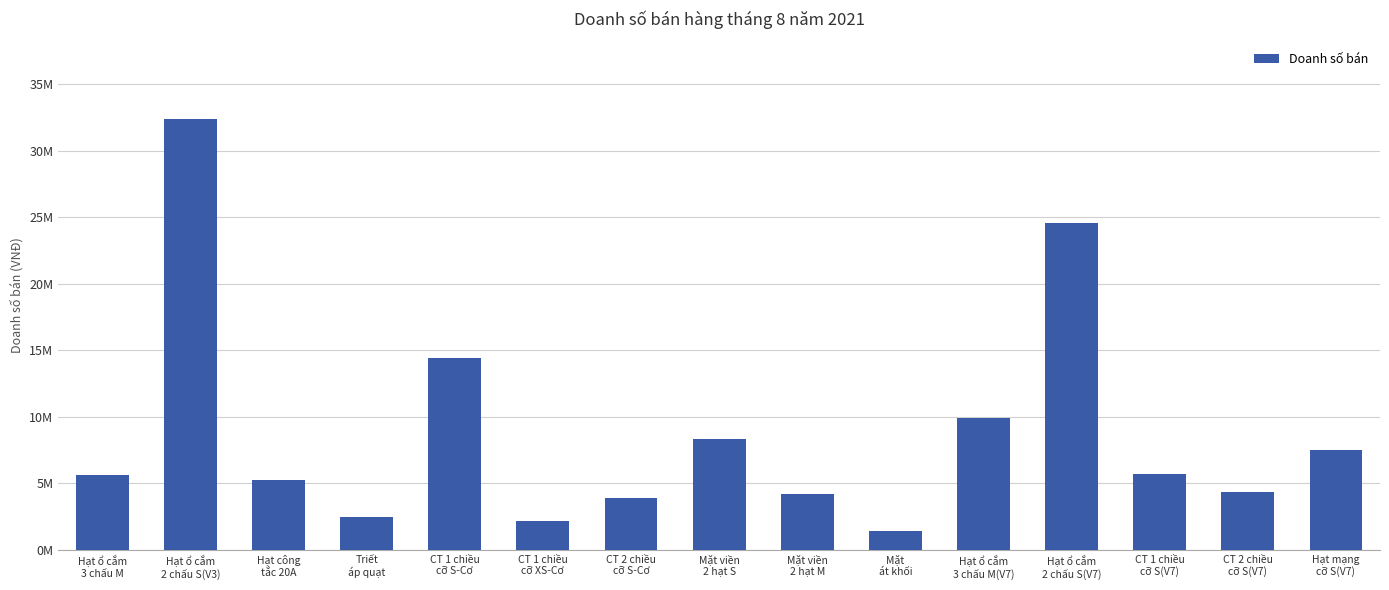

Are the bars horizontal?

No